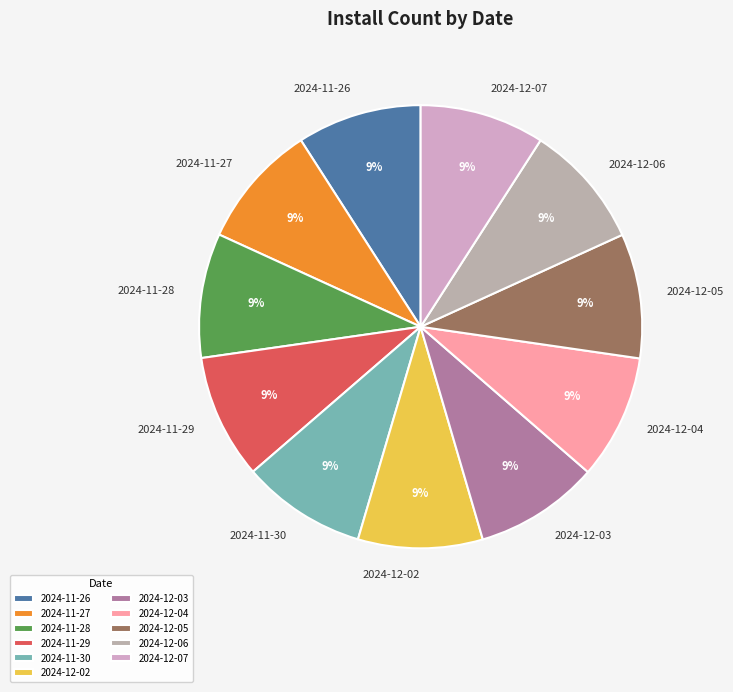

Approximately how many times larger is the value at 2024-11-28 compared to 2024-12-02?

1.0